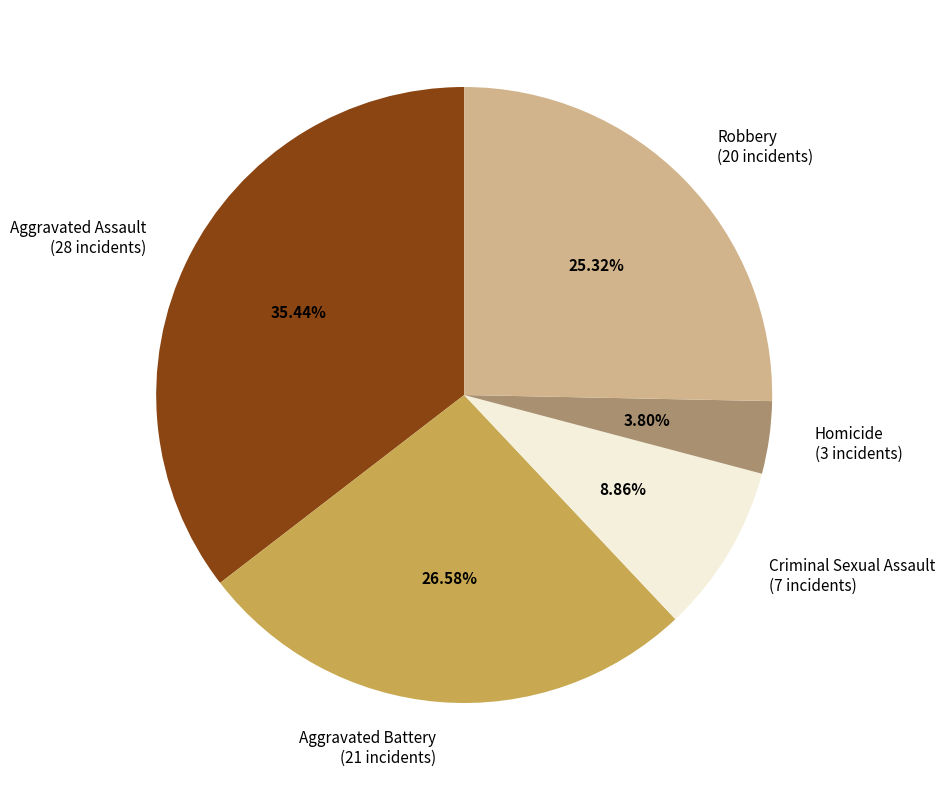

What portion of the pie excludes Aggravated Battery?

73.4%